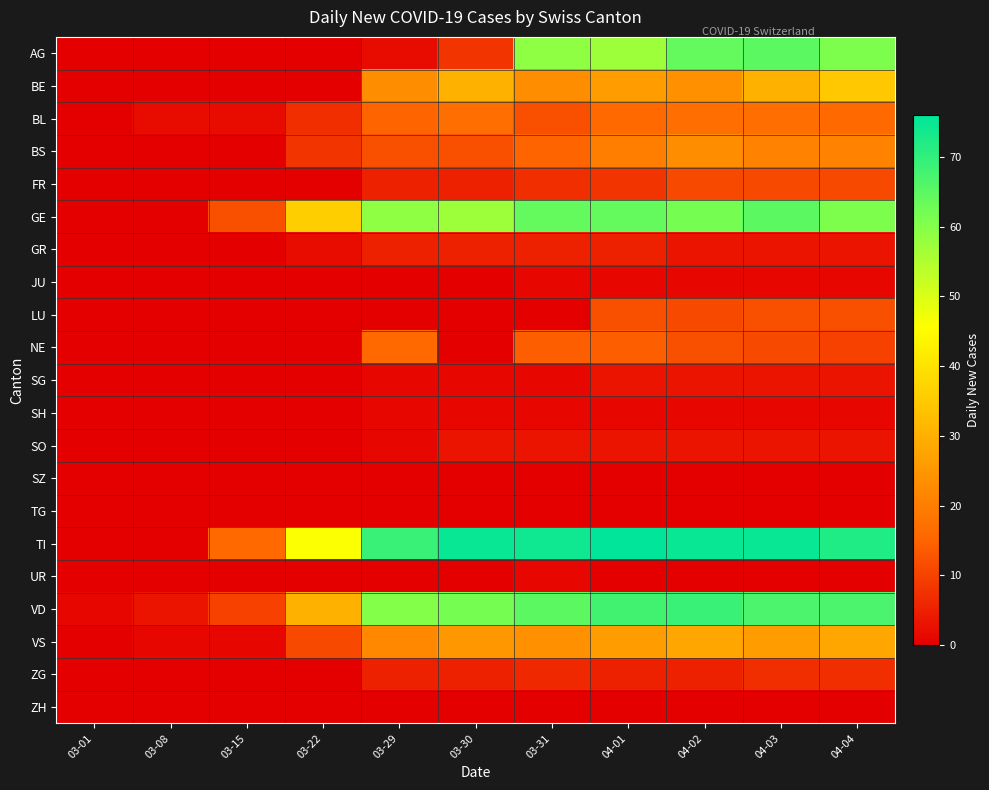

At which category is the sum across all series the highest?

04-03